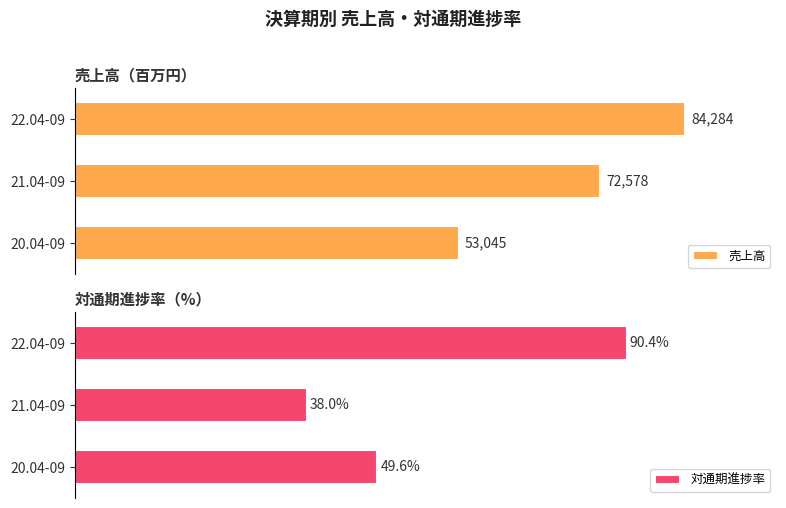

What is the greatest value displayed?

84284.0